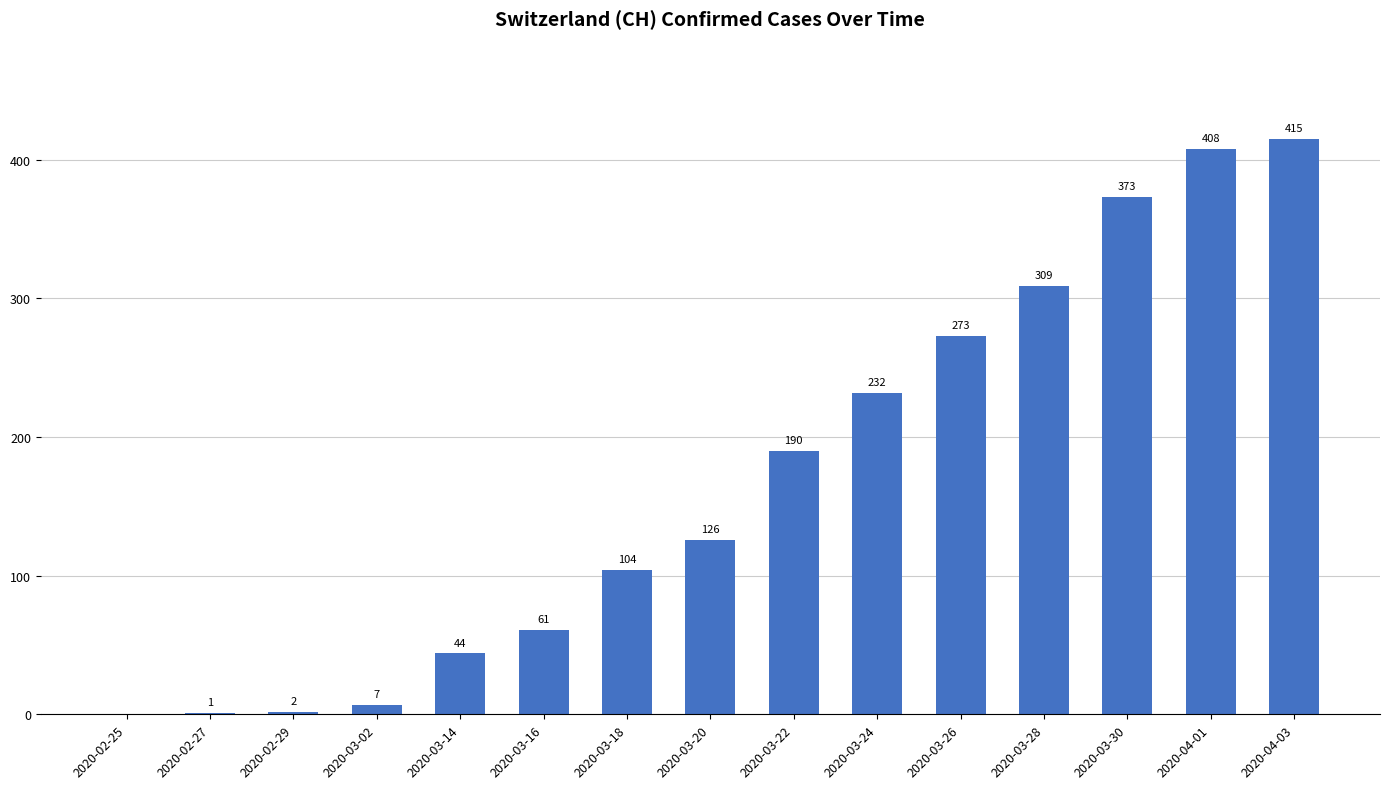

Reading right to left, list all the values displayed in this chart.

2020-04-03=415	2020-04-01=408	2020-03-30=373	2020-03-28=309	2020-03-26=273	2020-03-24=232	2020-03-22=190	2020-03-20=126	2020-03-18=104	2020-03-16=61	2020-03-14=44	2020-03-02=7	2020-02-29=2	2020-02-27=1	2020-02-25=0